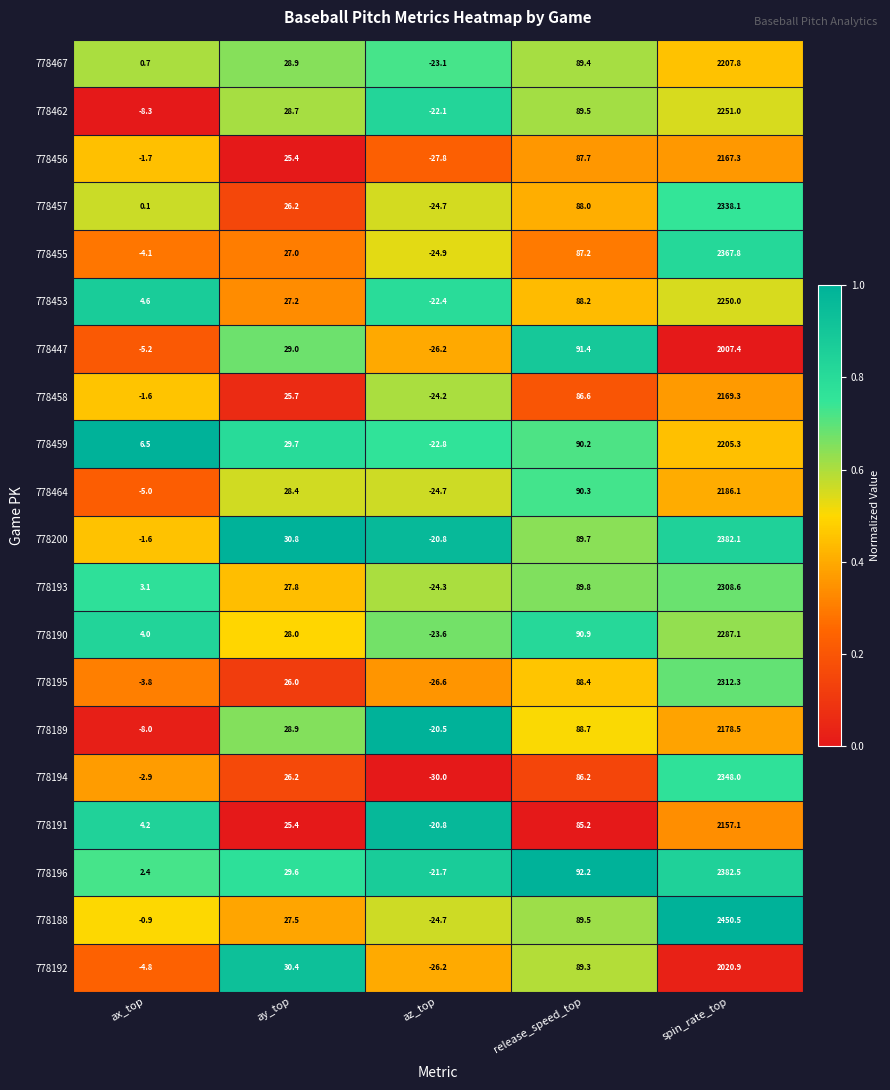

True or false: 778467 has a value of 2207.8 at spin_rate_top.

True